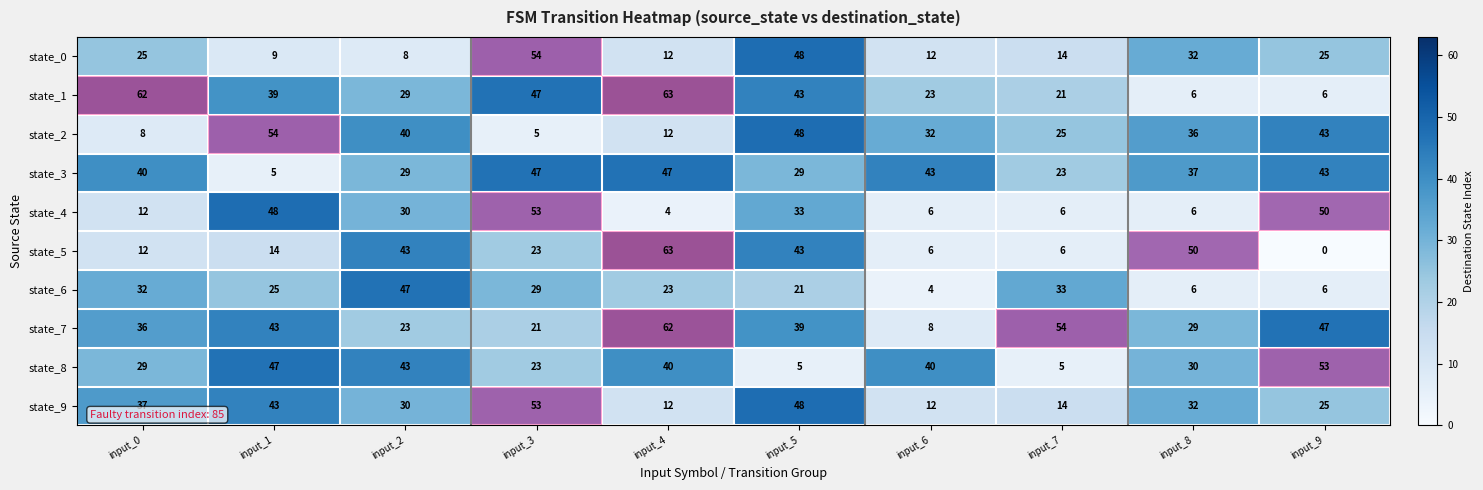

Which label corresponds to the smallest value in the chart?

input_9